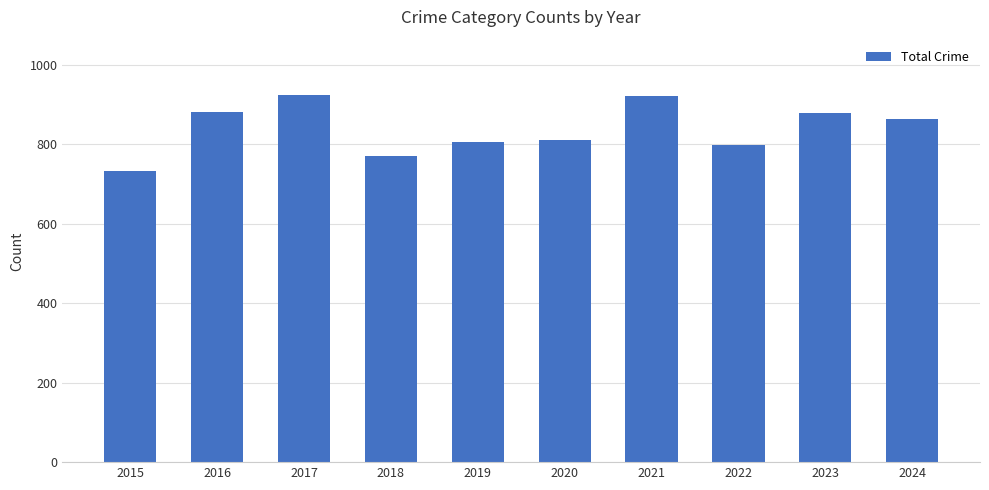

Which category has the lowest value across all series?

2015